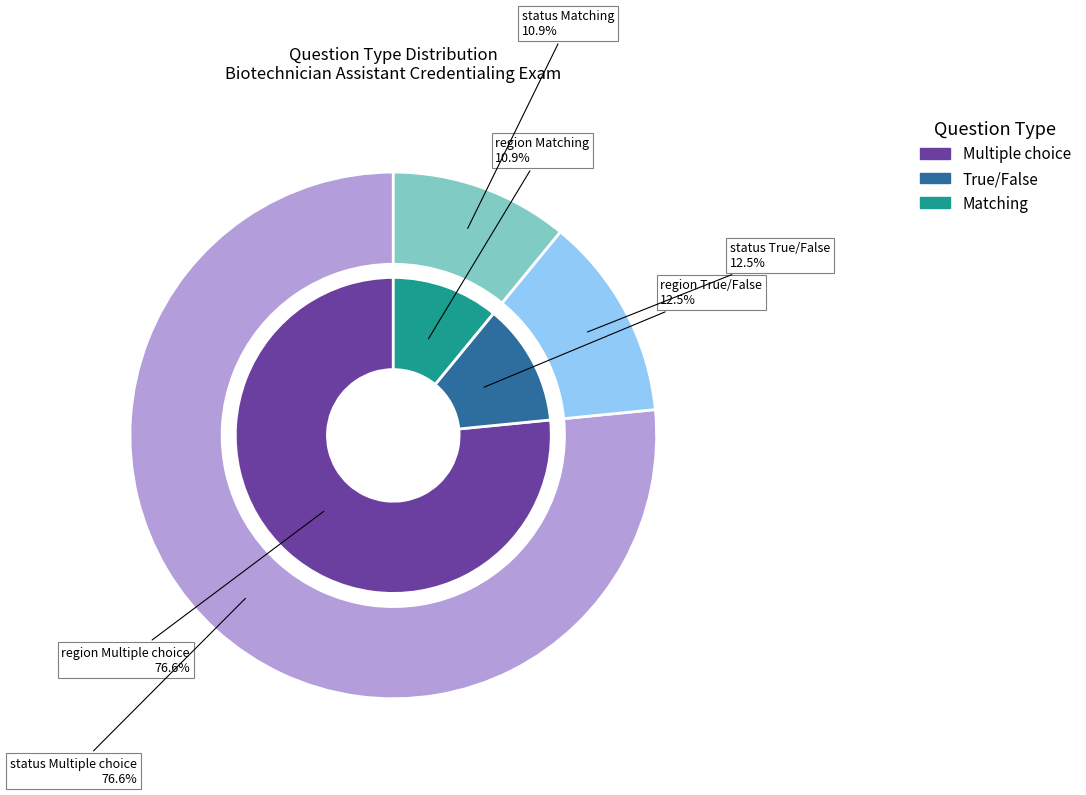

Between True/False and Matching, which is larger?

True/False